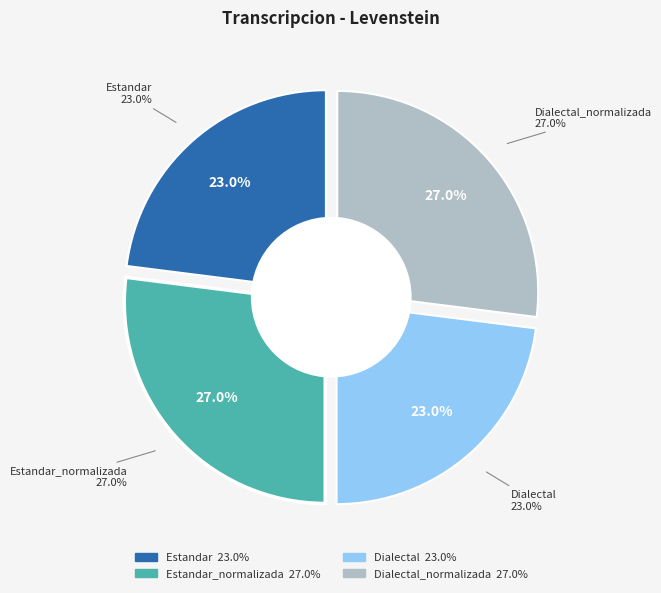

The Estandar_normalizada slice represents 27% of the pie. True or false?

True